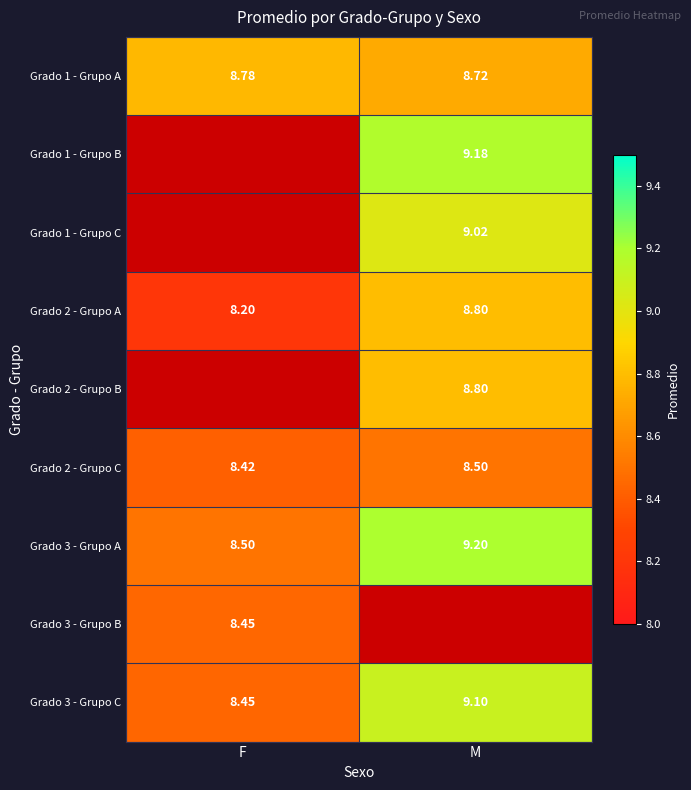

Is the value of Grado 3 - Grupo C at F greater than the value of Grado 3 - Grupo A at M?

No